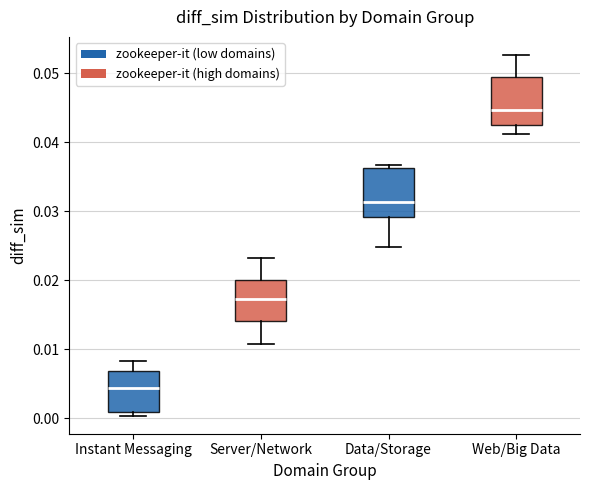

Which box has the lowest median line?

Instant Messaging